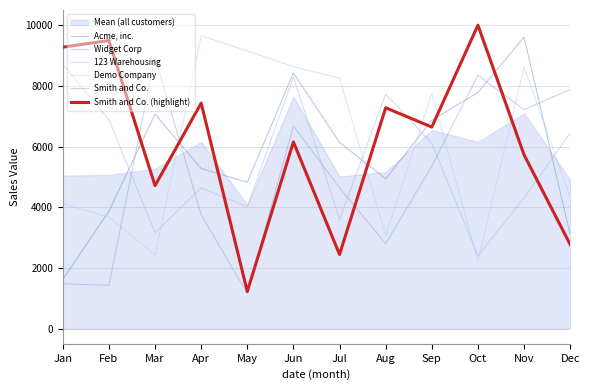

How many lines are shown in the chart?

6